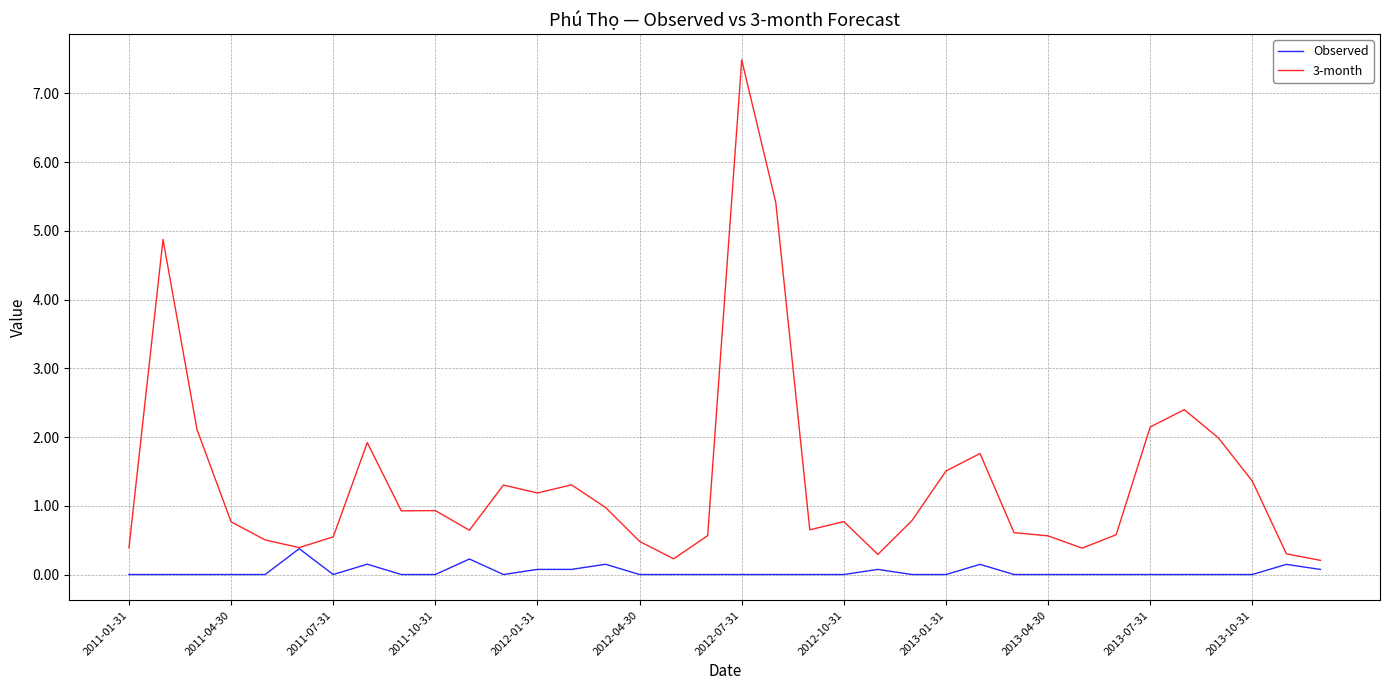

Which series has the largest total across all categories?

3-month